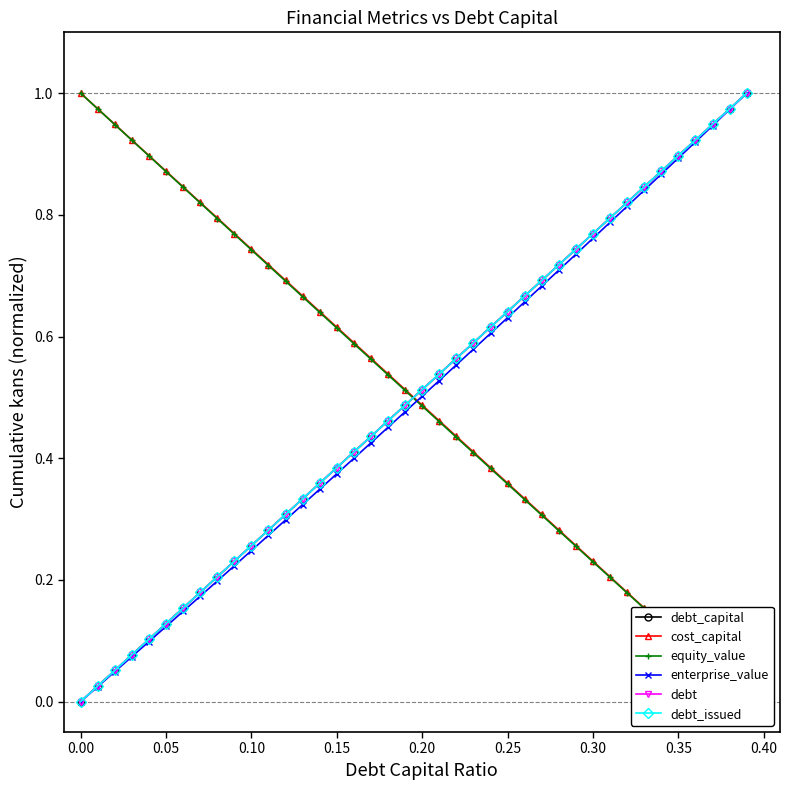

What are all the series names shown in the legend?

debt_capital, cost_capital, equity_value, enterprise_value, debt, debt_issued